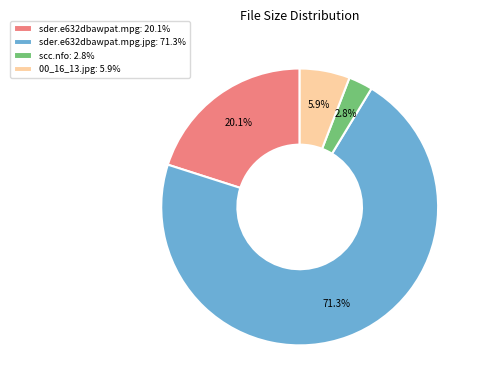

What is the largest slice in the pie chart?

sder.e632dbawpat.mpg.jpg: 71.3%